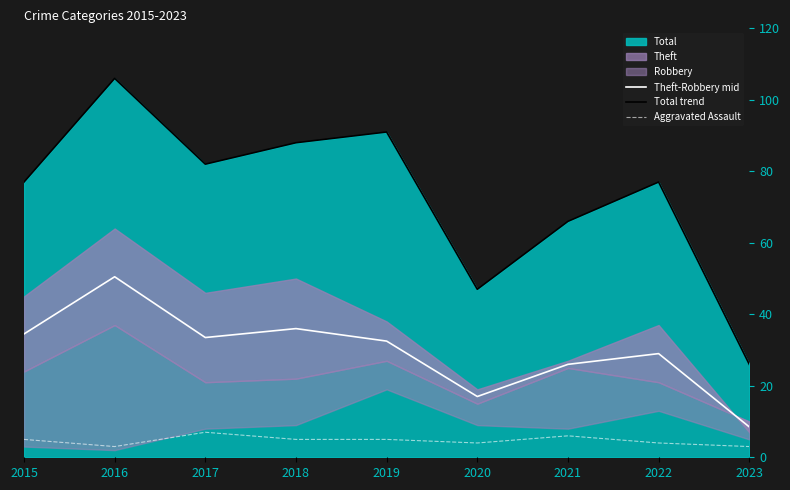

True or false: Theft-Robbery mid has a value of 16.8 at 2018.

False